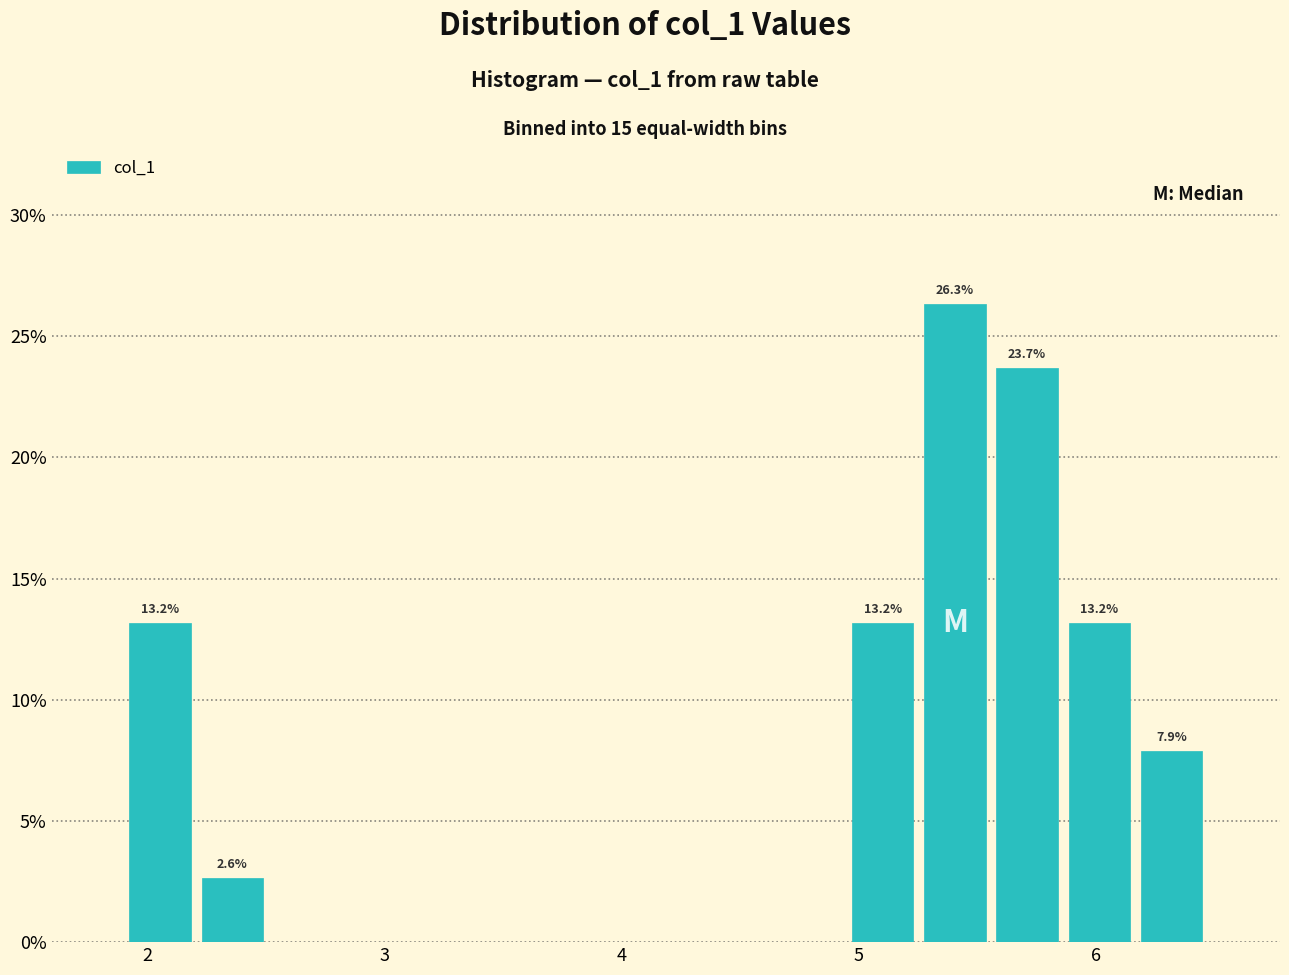

Read against the x-axis, roughly where is the centre of the tallest bar?

5.4